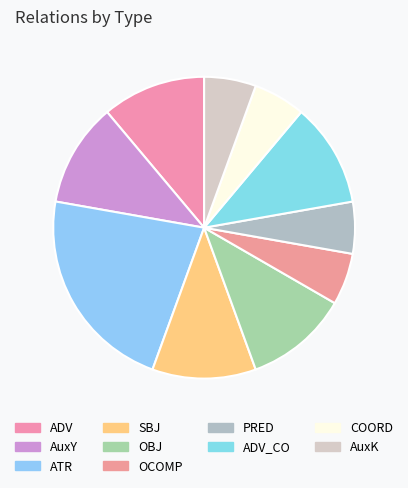

Is there any slice that represents more than half of the pie?

No